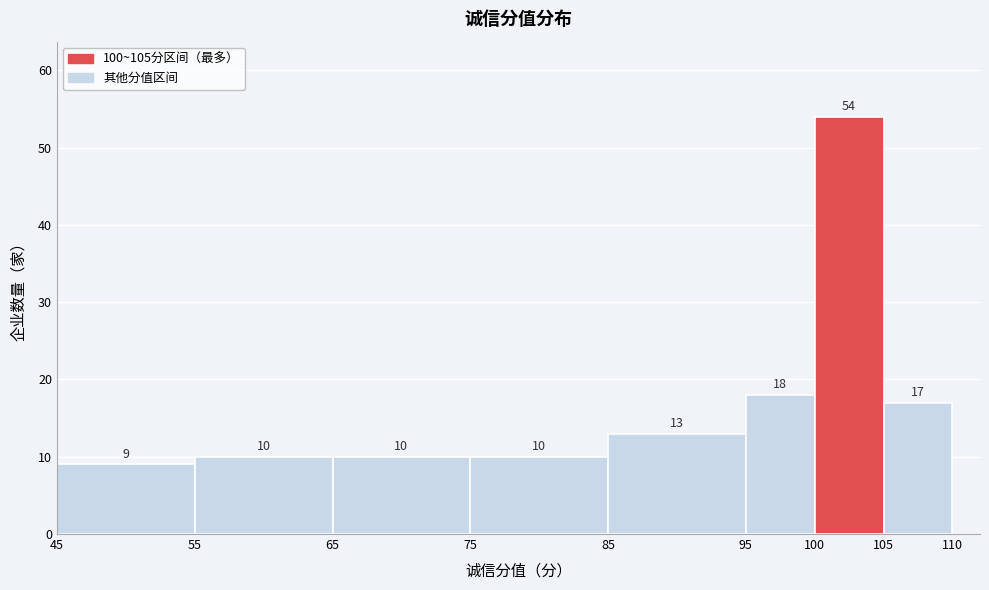

Reading left to right, transcribe this chart: for each bar, give the range it covers on the x-axis and its height.

45 to 55: 9
55 to 65: 10
65 to 75: 10
75 to 85: 10
85 to 95: 13
95 to 100: 18
100 to 105: 54
105 to 110: 17